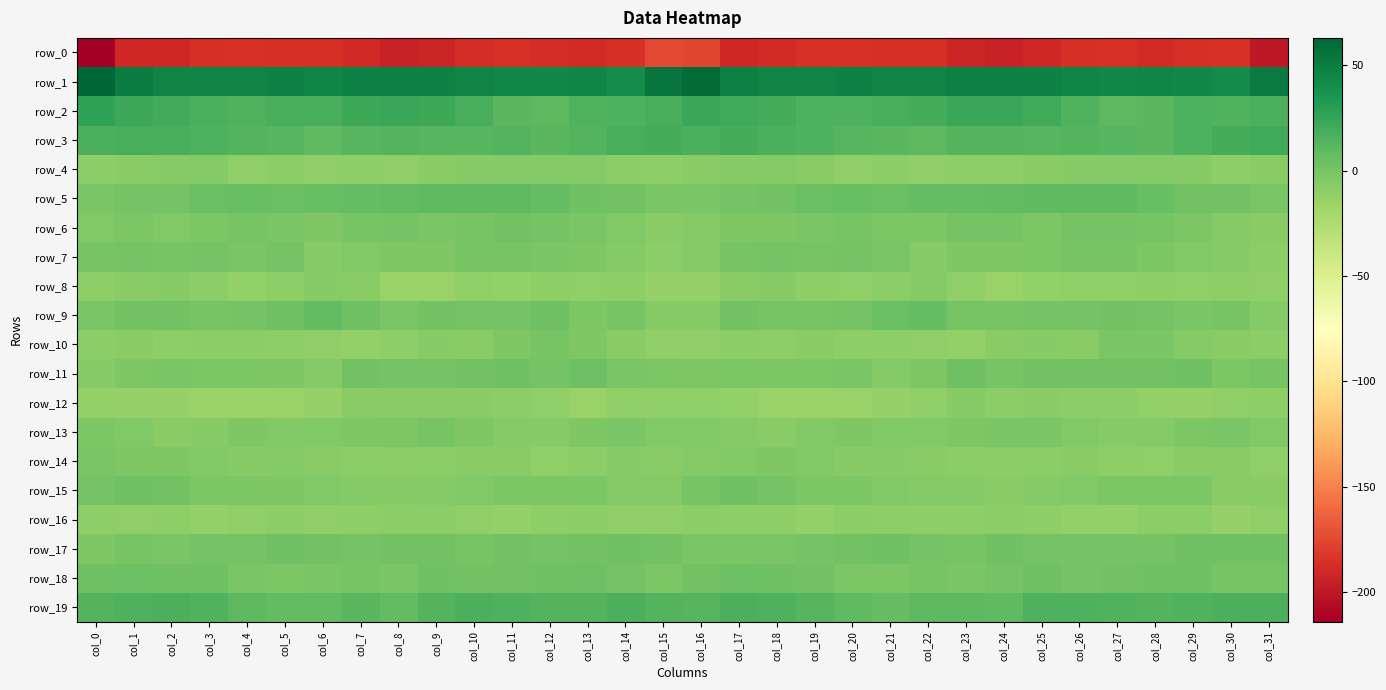

True or false: row_1 has a value of 50.2 at col_1.

True